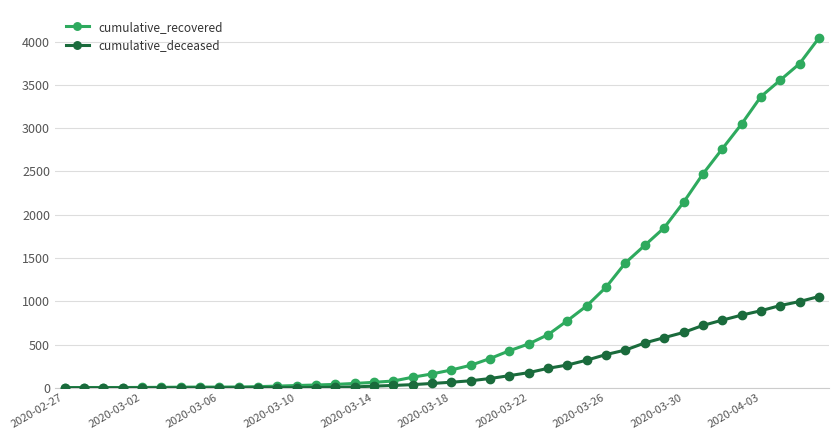

What is the maximum value for cumulative_recovered?

4042